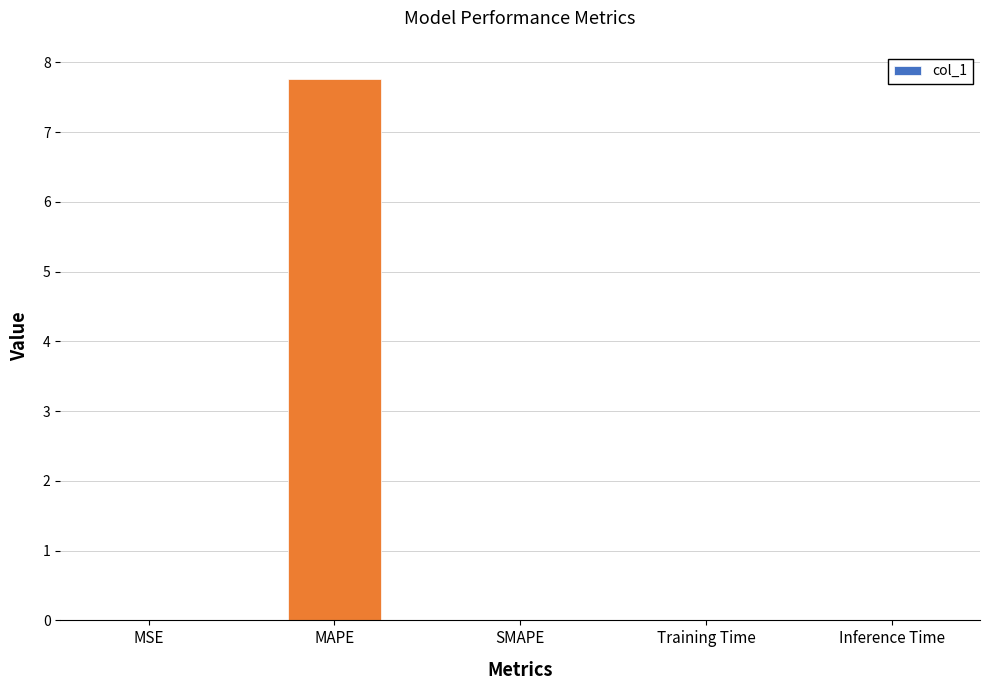

What is the sum of all values?

7.8